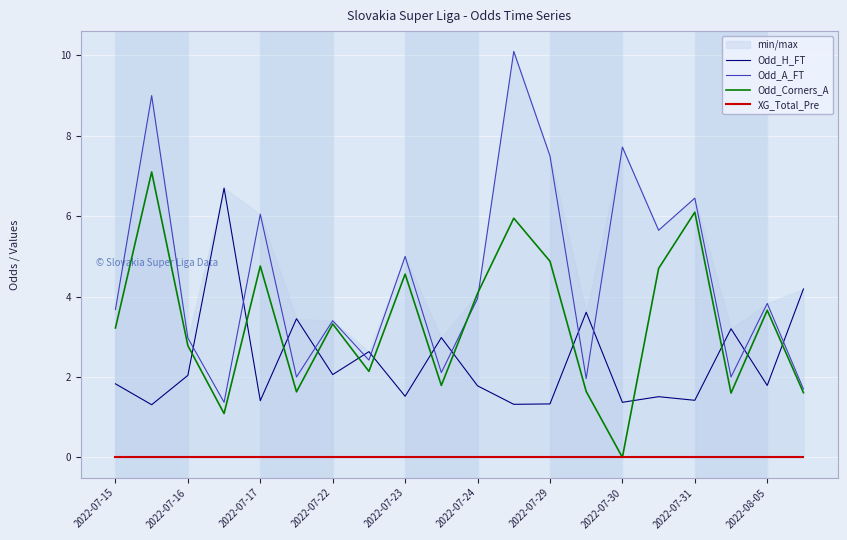

After their last crossing, which series has the higher values: Odd_H_FT or Odd_Corners_A?

Odd_H_FT